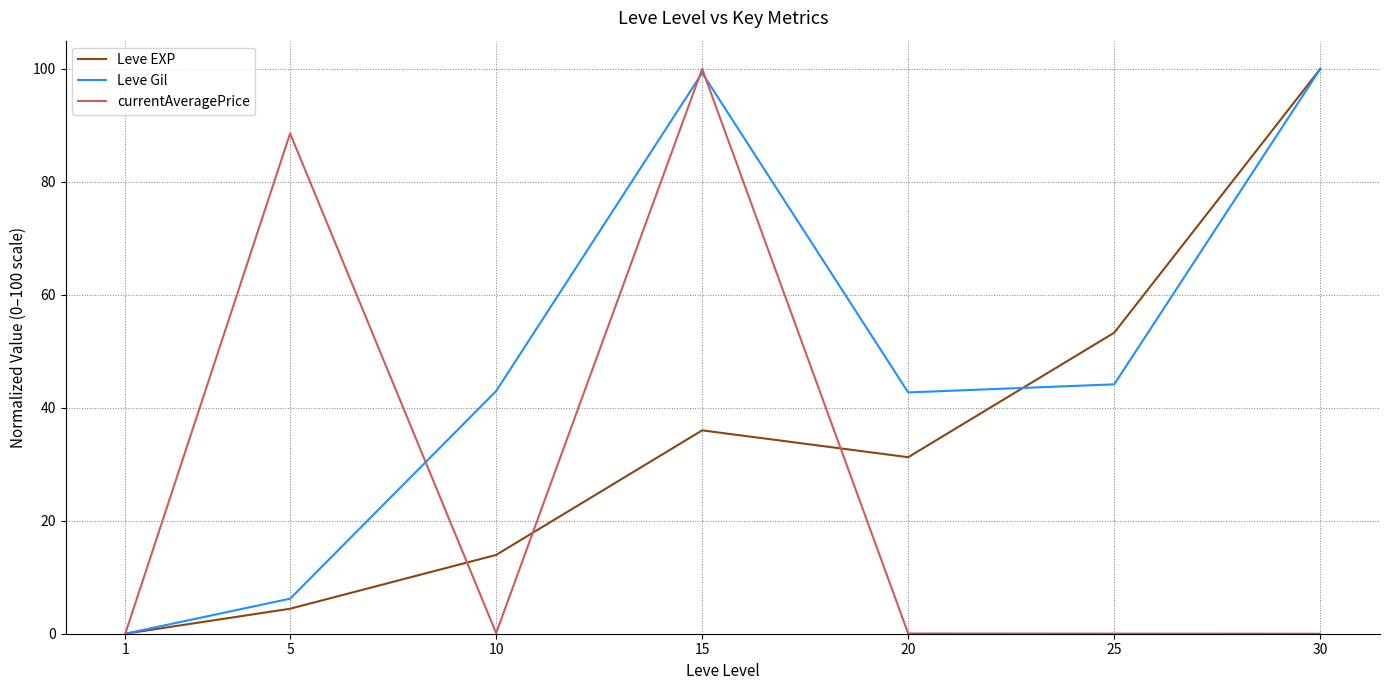

At which category is the sum across all series the highest?

15